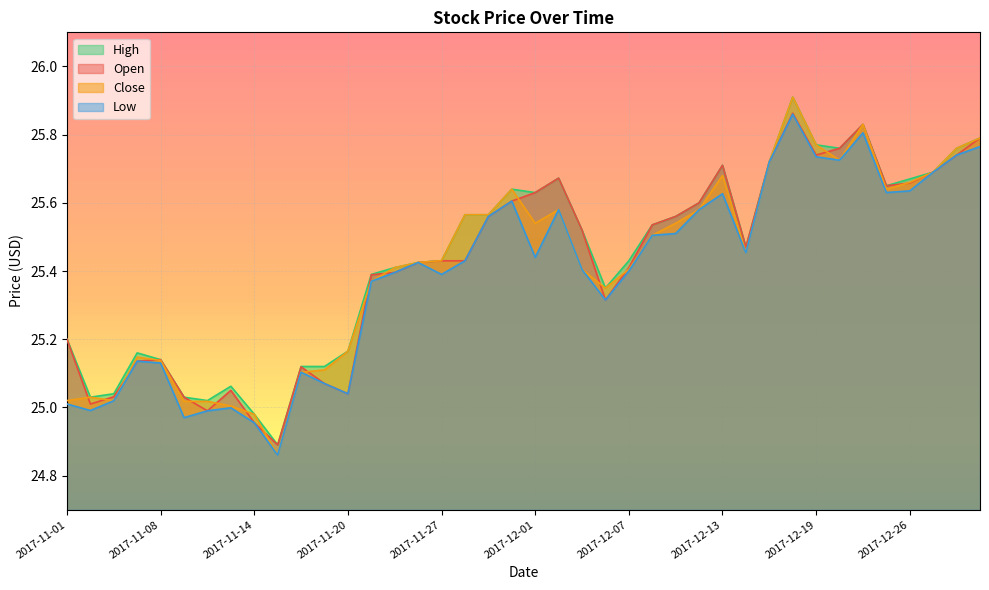

Is it true that Close equals 25.0 at 2017-11-03?

True